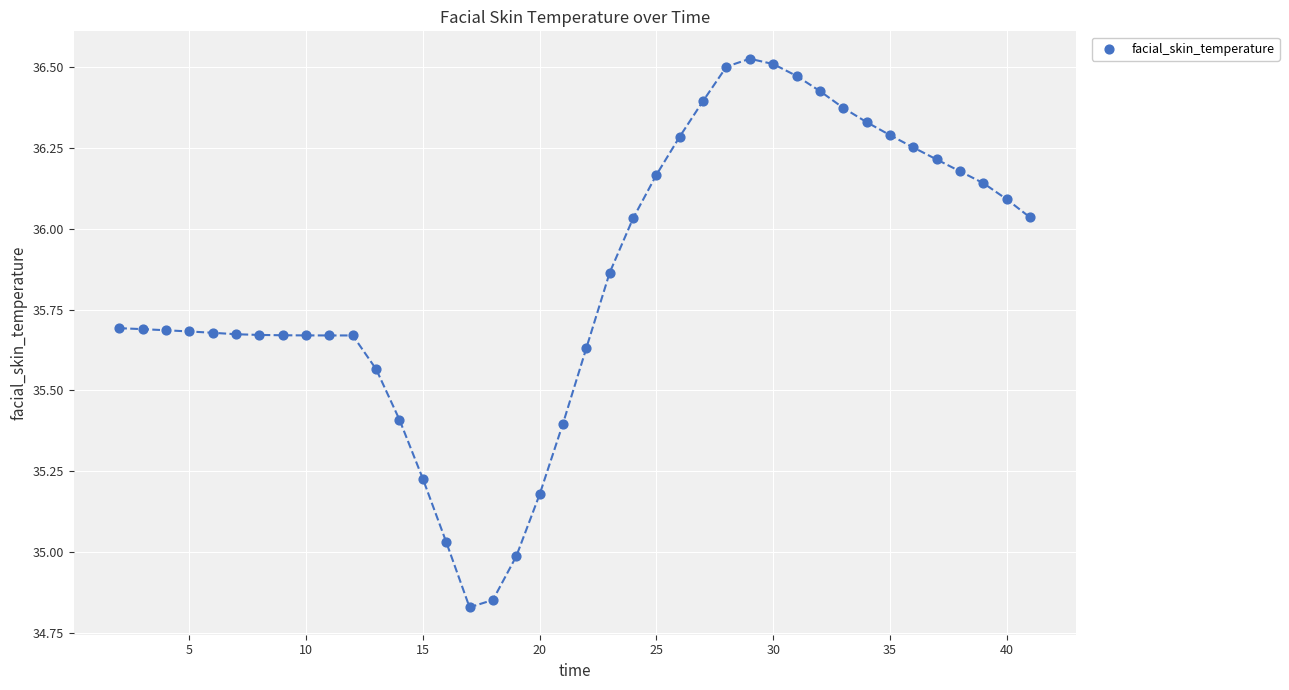

What is the range of X values (max minus min)?

39.0